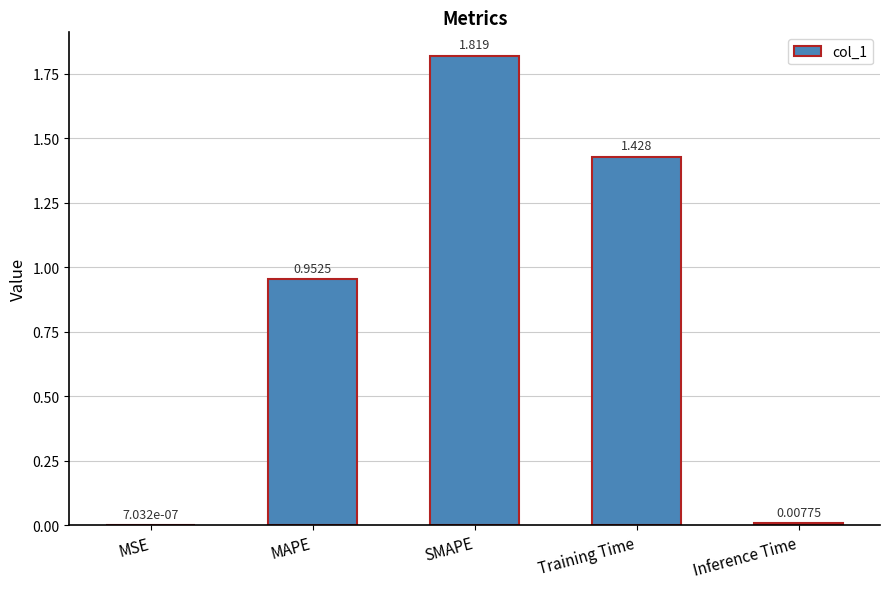

Which category has the highest value across all series?

SMAPE